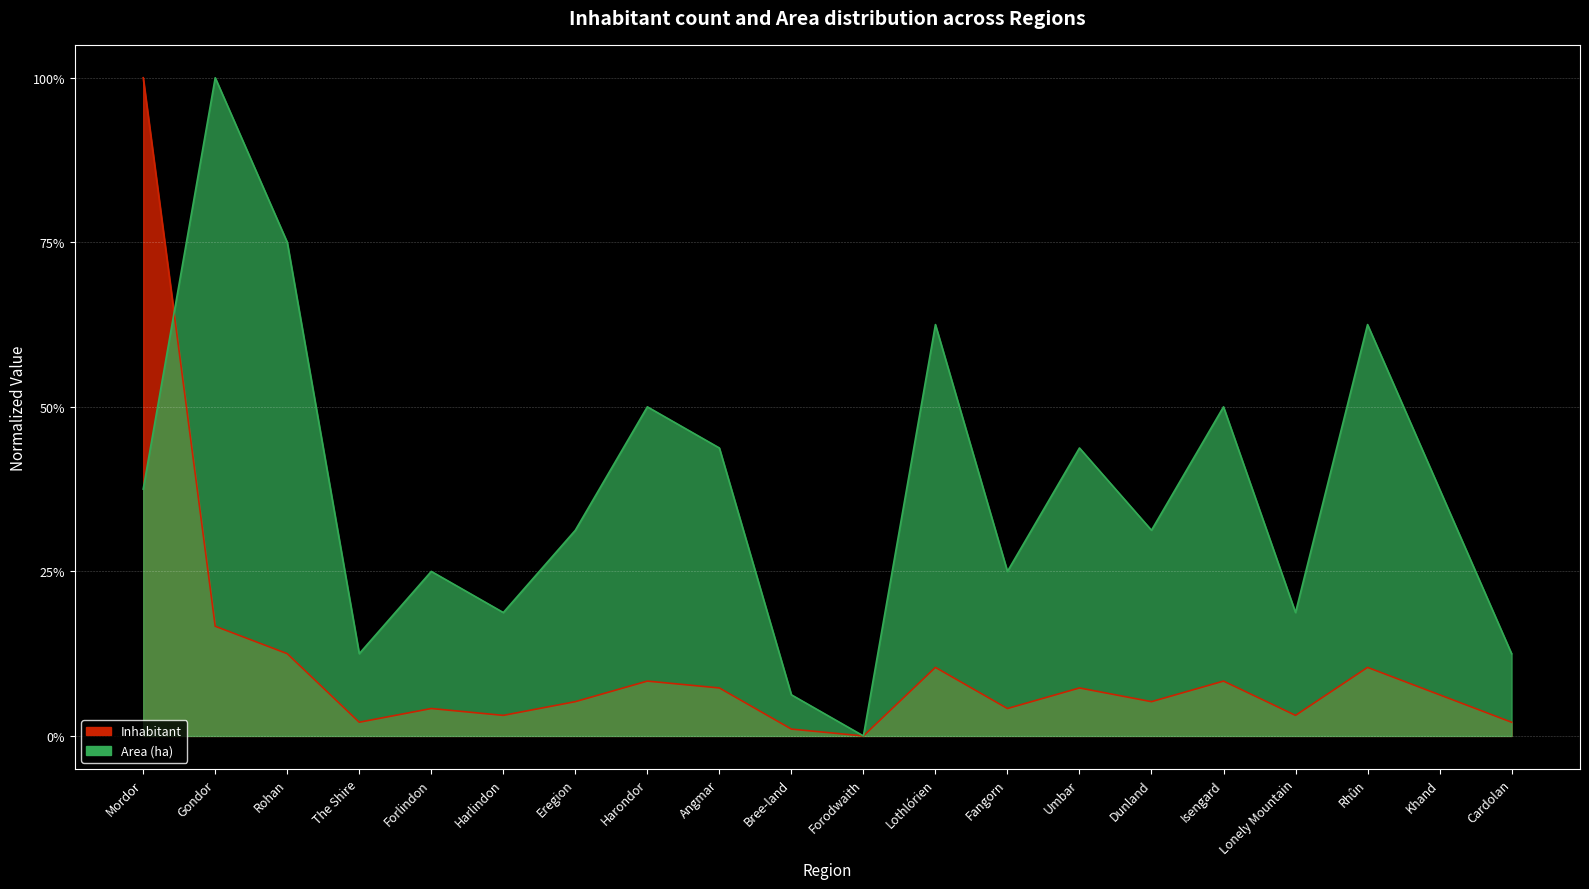

Which series changed the most between Angmar and Lonely Mountain?

Area (ha)